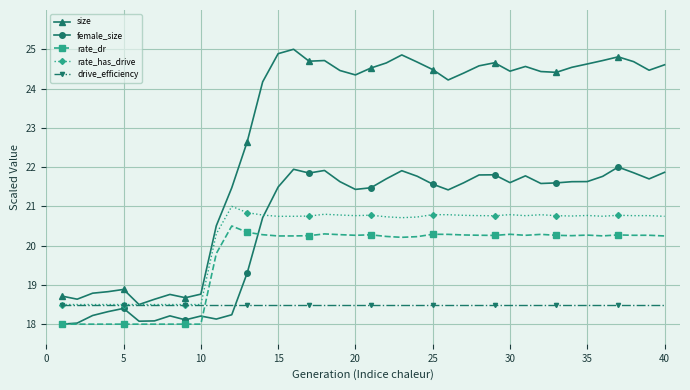

Does the chart display data point markers on the line(s)?

Yes